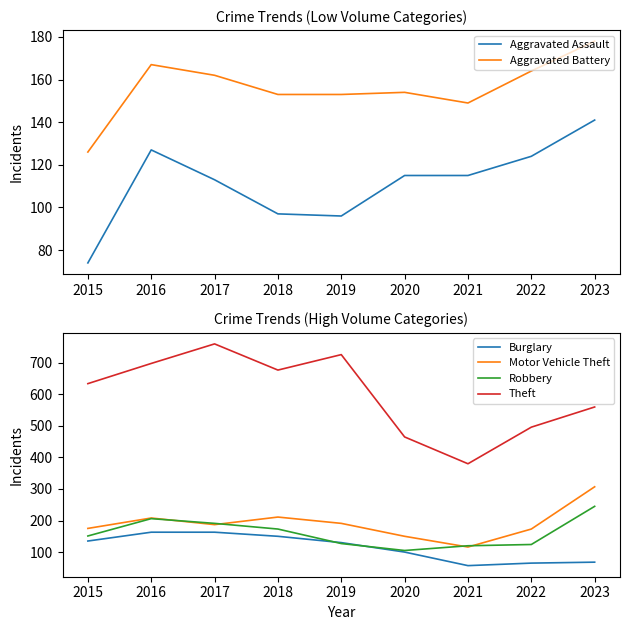

What is the minimum value for Aggravated Battery?

126